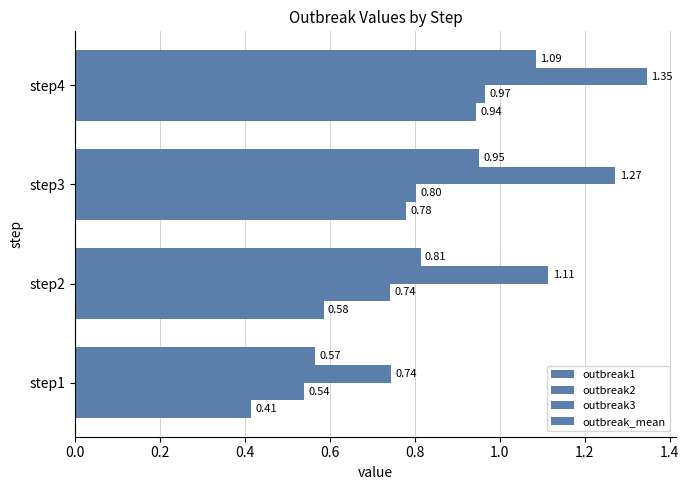

How many series are shown in this chart?

4